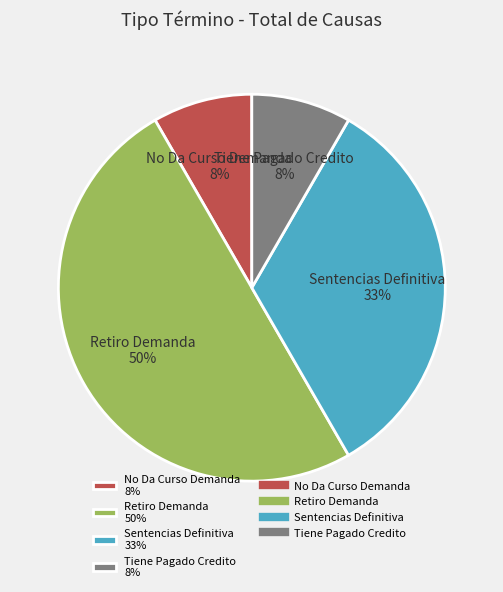

What is the ratio of the value at Sentencias Definitiva 33% to the value at Retiro Demanda 50%?

0.7